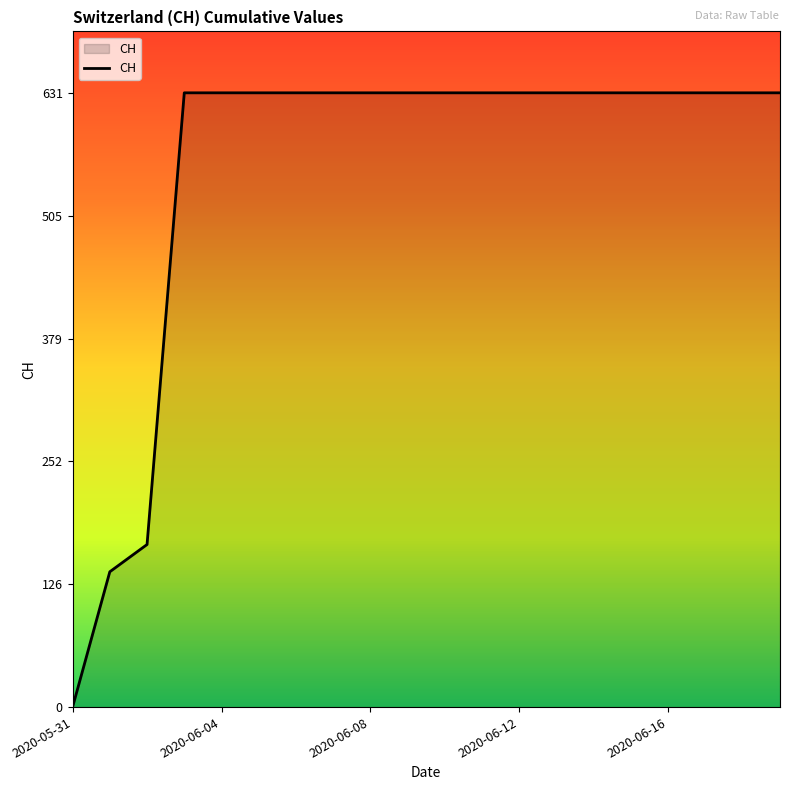

How many lines are shown in the chart?

1